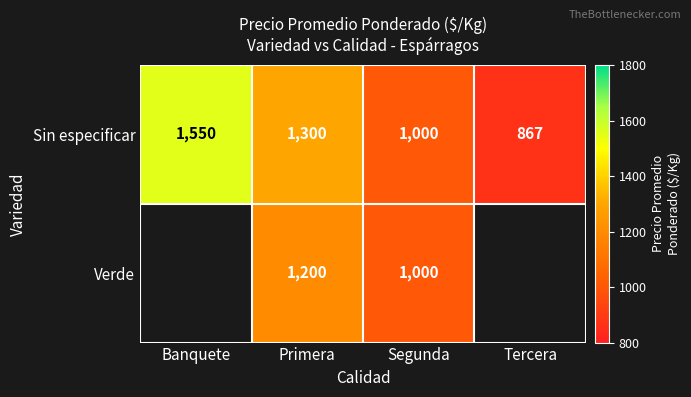

What is the sum of all Sin especificar values?

4717